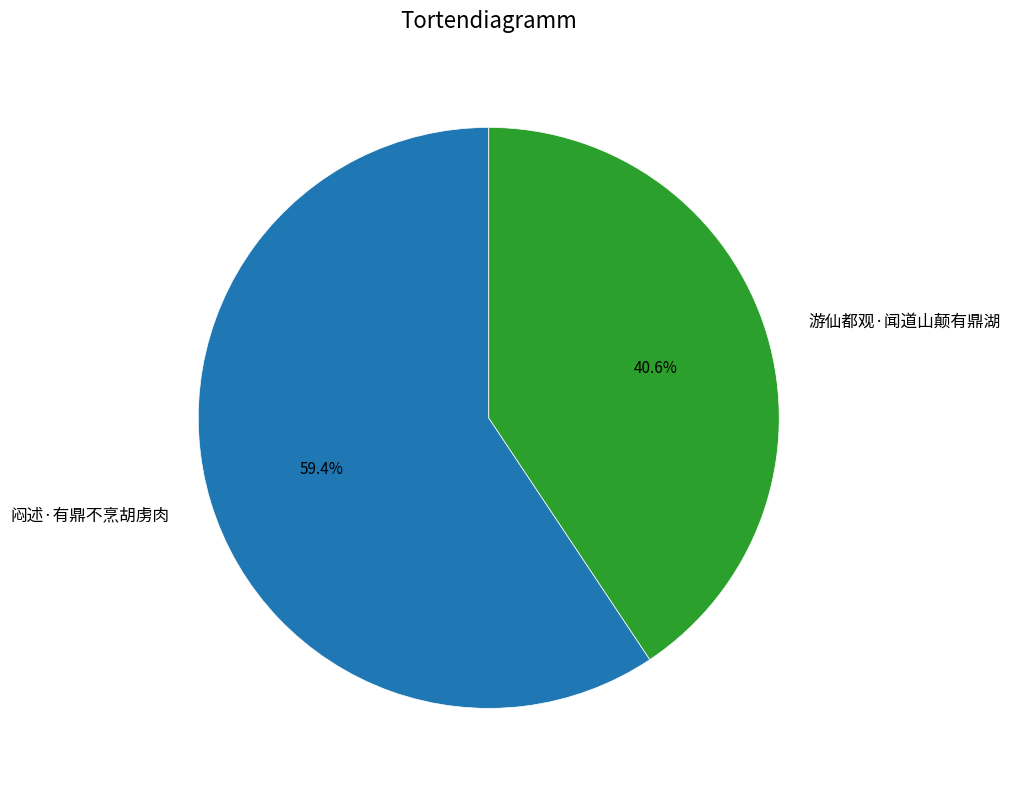

The 游仙都观·闻道山颠有鼎湖 slice represents 41% of the pie. True or false?

True